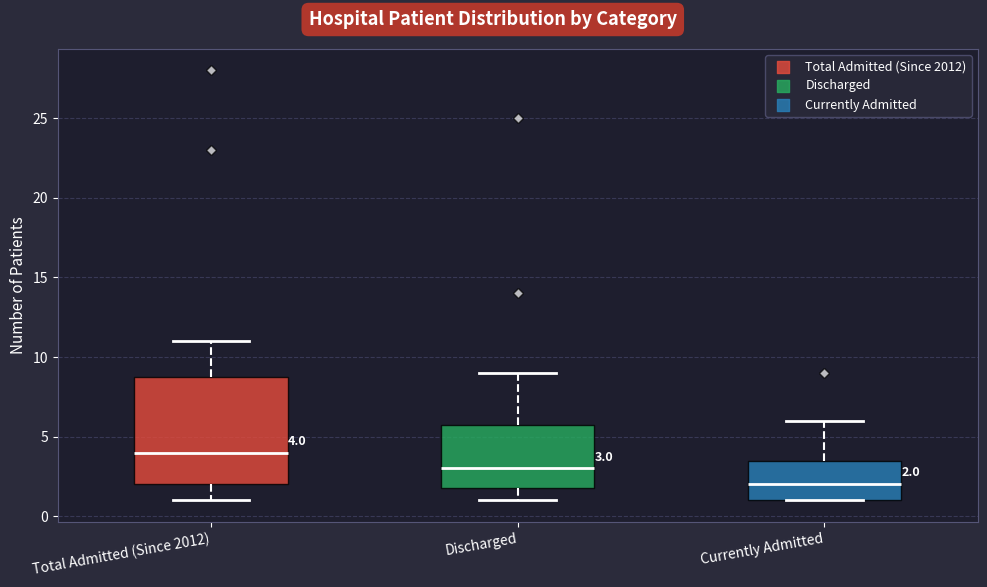

Which box's median line is the lowest?

Currently Admitted